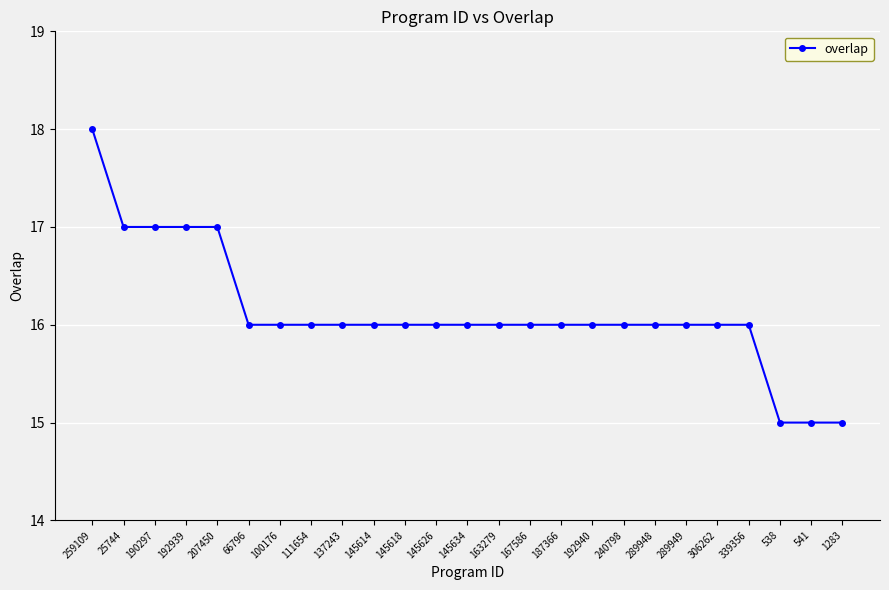

At which label does the data first exceed 16?

259109